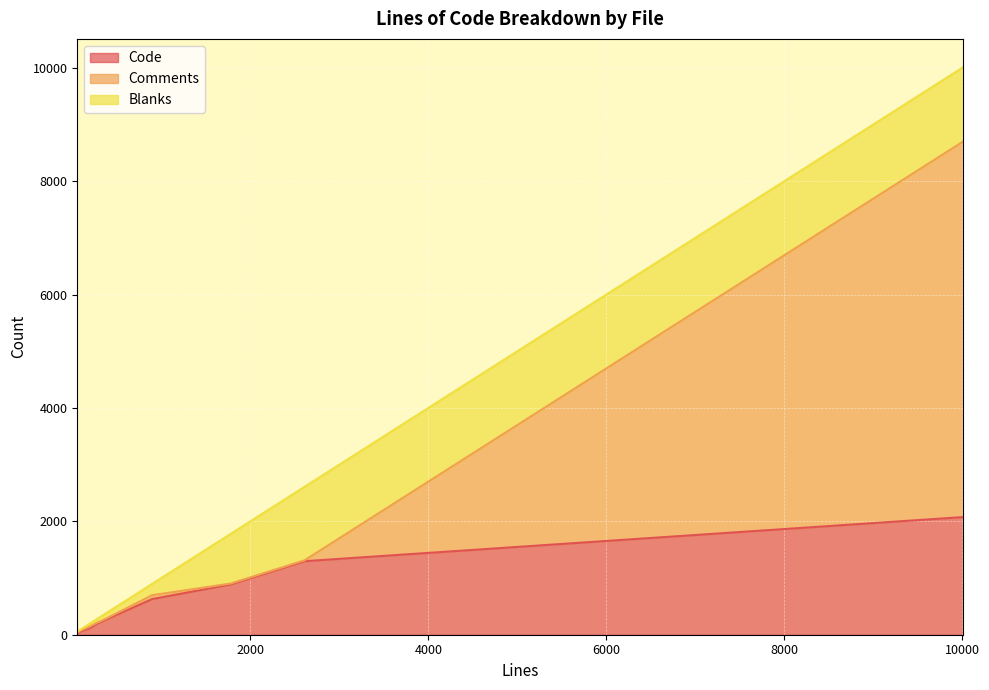

What is the greatest value displayed?

6623